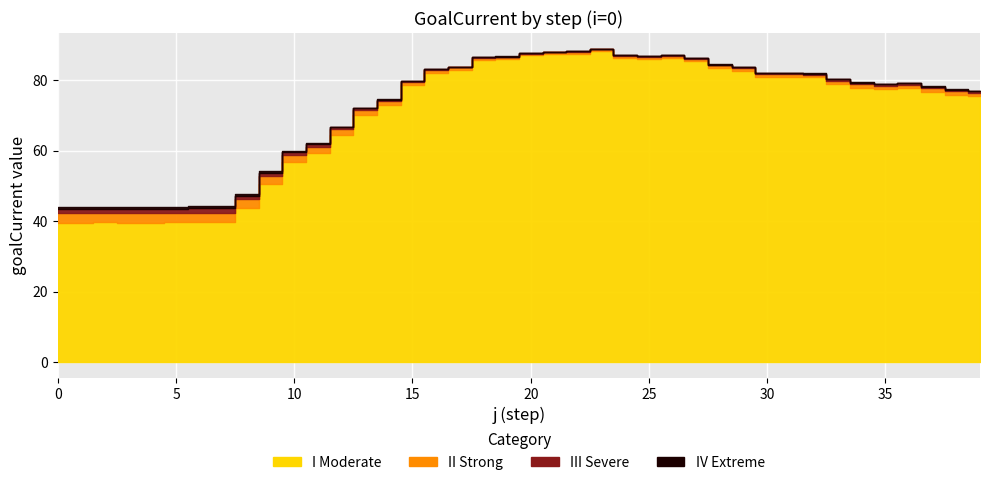

What is the difference between the maximum and minimum values in the II Strong series?

2.3